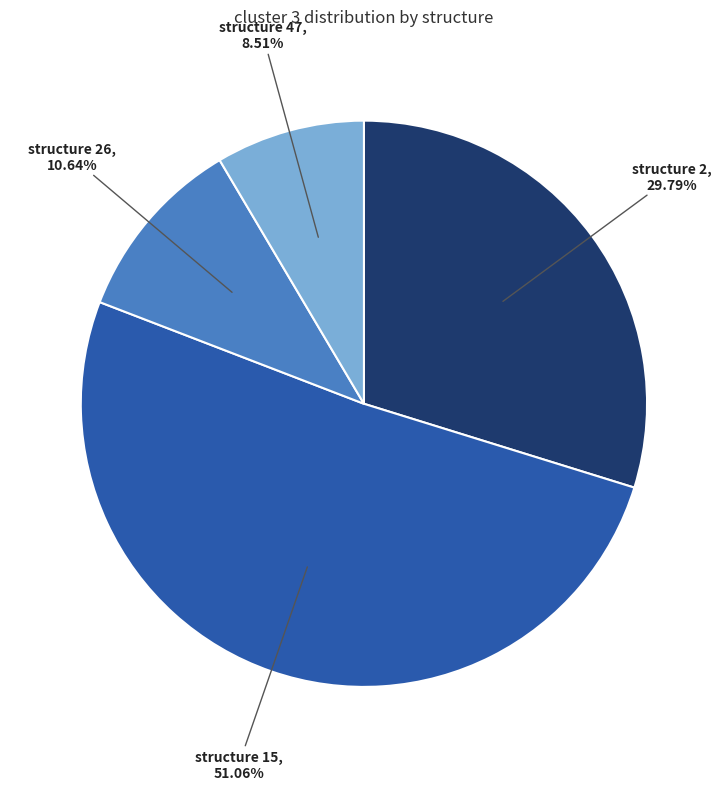

How much of the chart is everything except structure 15?

48.9%